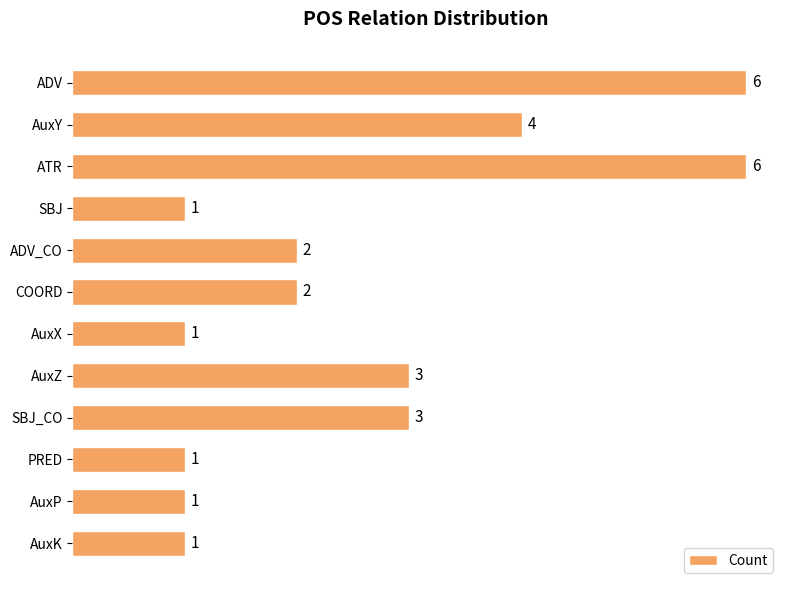

How many values are between 1 and 4?

10